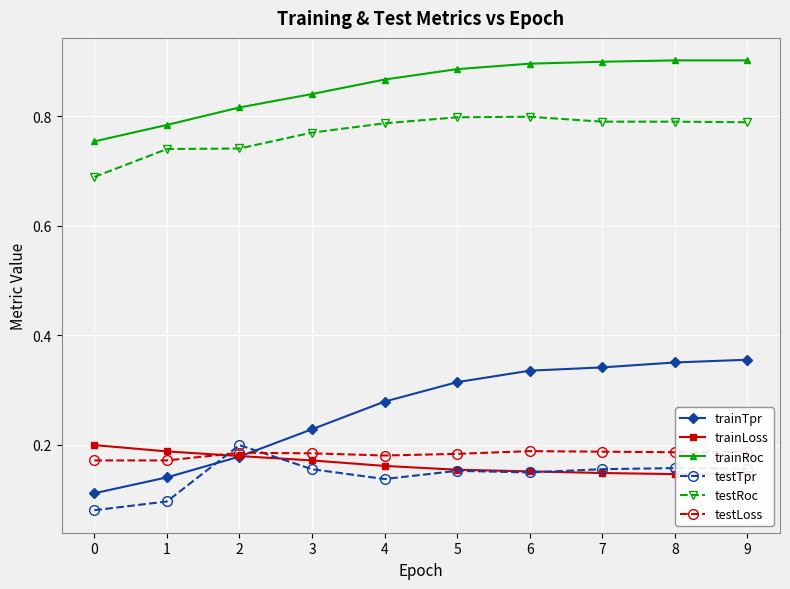

At how many categories does at least one series exceed 0?

10